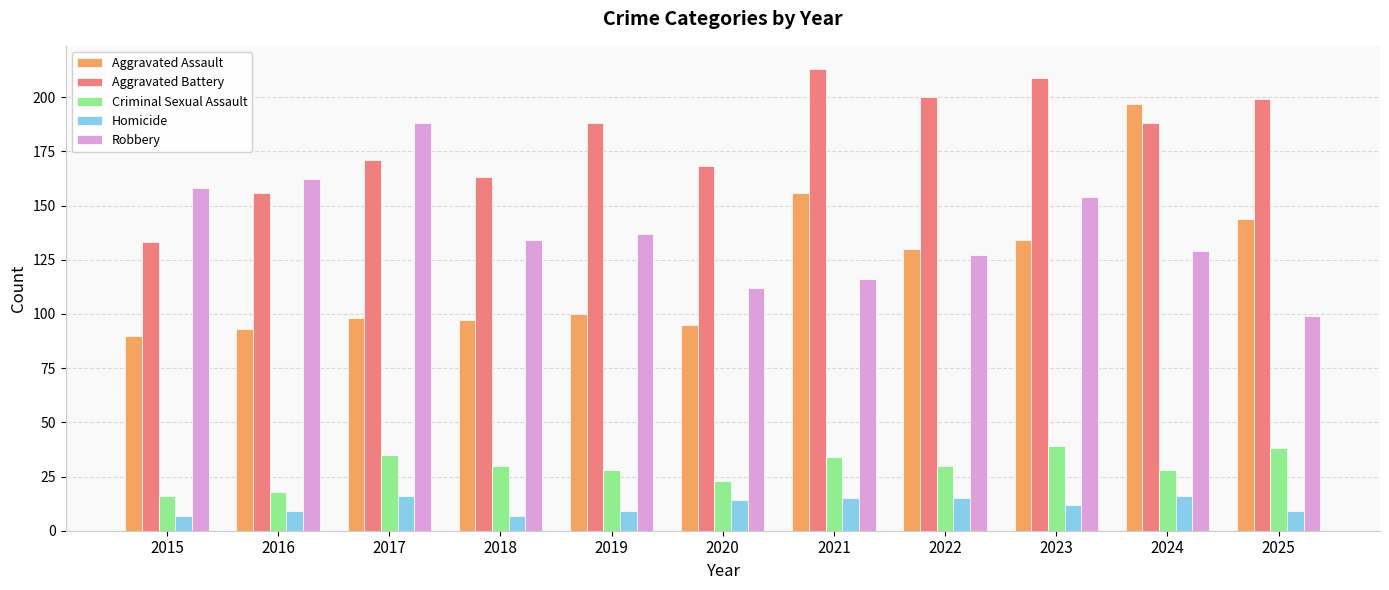

What is the average value of the Homicide series?

12